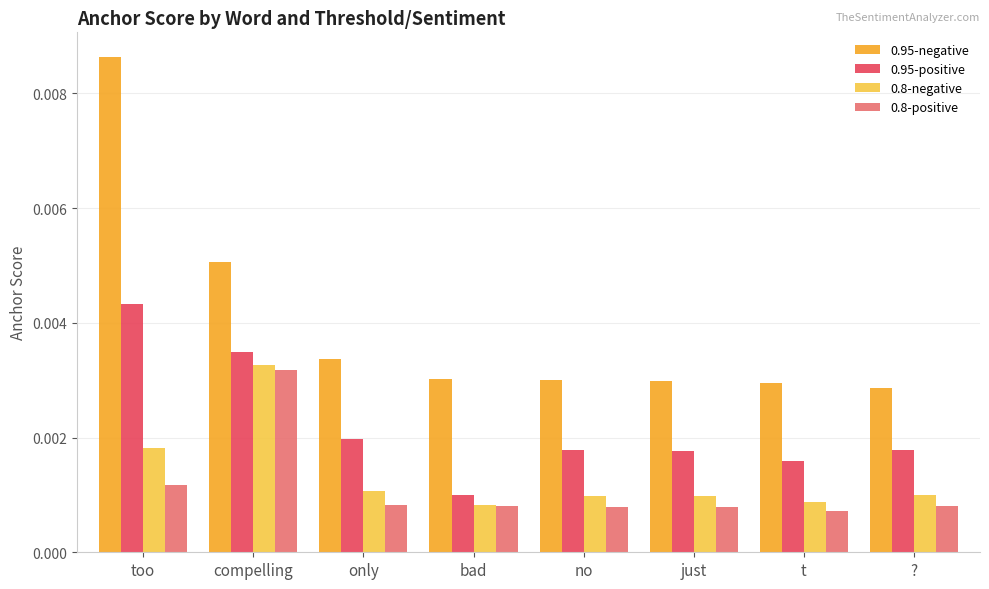

At which label does 0.95-positive reach its minimum?

bad